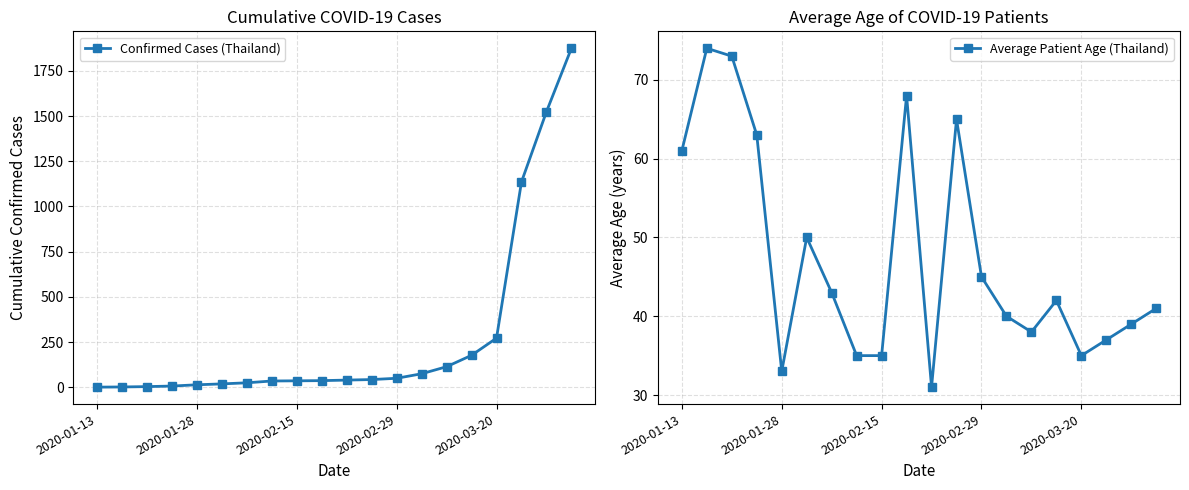

Is this an area chart (filled region under the line)?

No